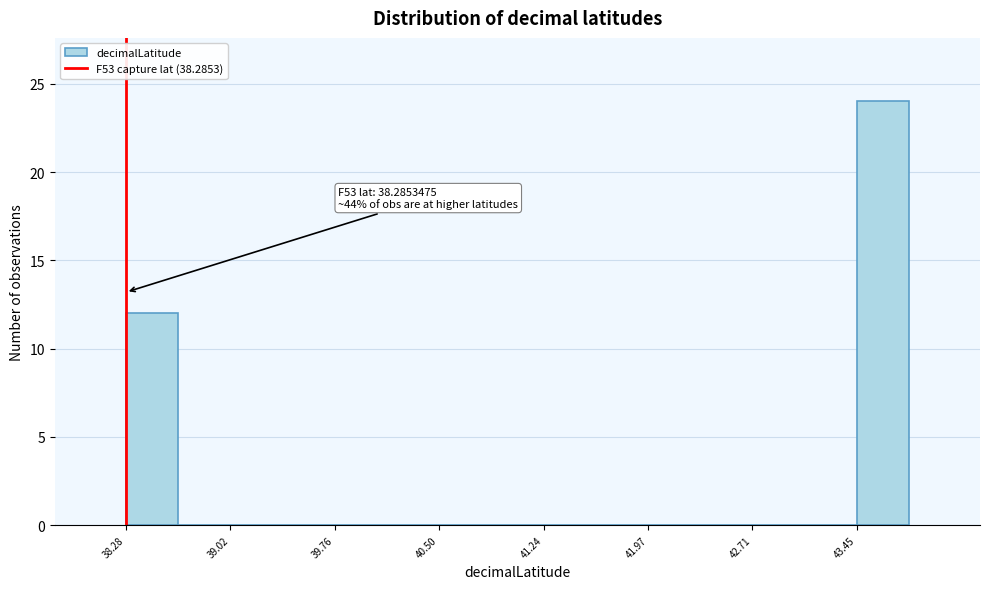

Around what value on the x-axis is the tallest bar? Give the approximate position of its centre, as read against the axis.

43.6